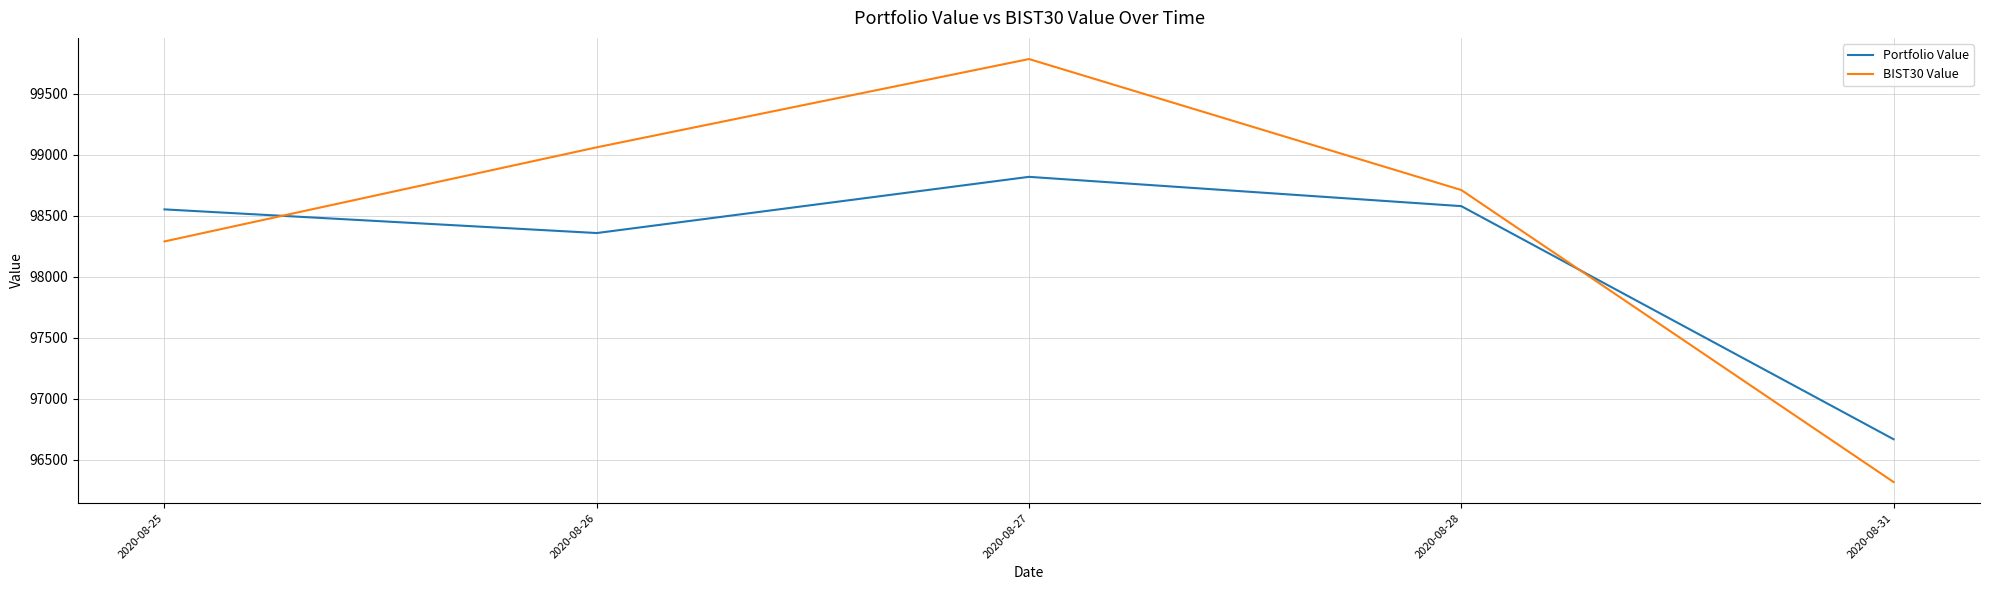

The BIST30 Value series shows 44452.2 at 2020-08-27. True or false?

False